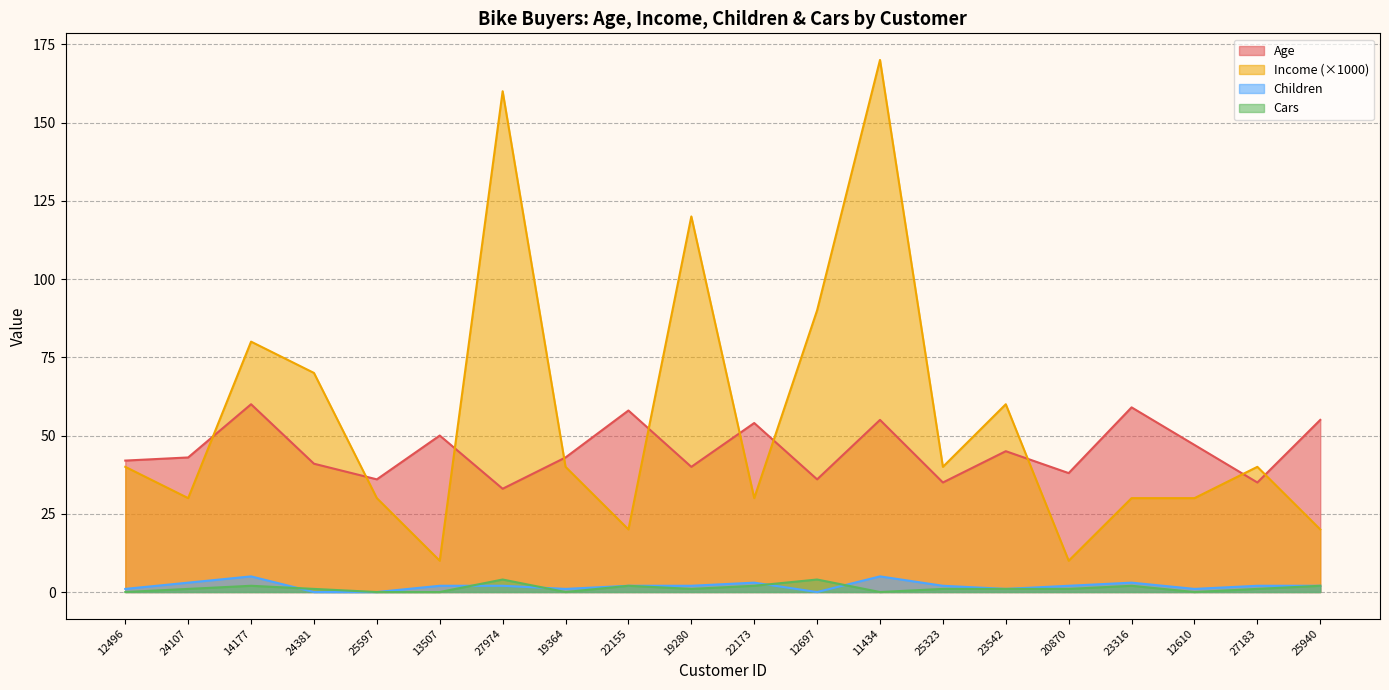

List the labels in order of Age value, smallest first.

27974, 25323, 27183, 25597, 12697, 20870, 19280, 24381, 12496, 24107, 19364, 23542, 12610, 13507, 22173, 11434, 25940, 22155, 23316, 14177